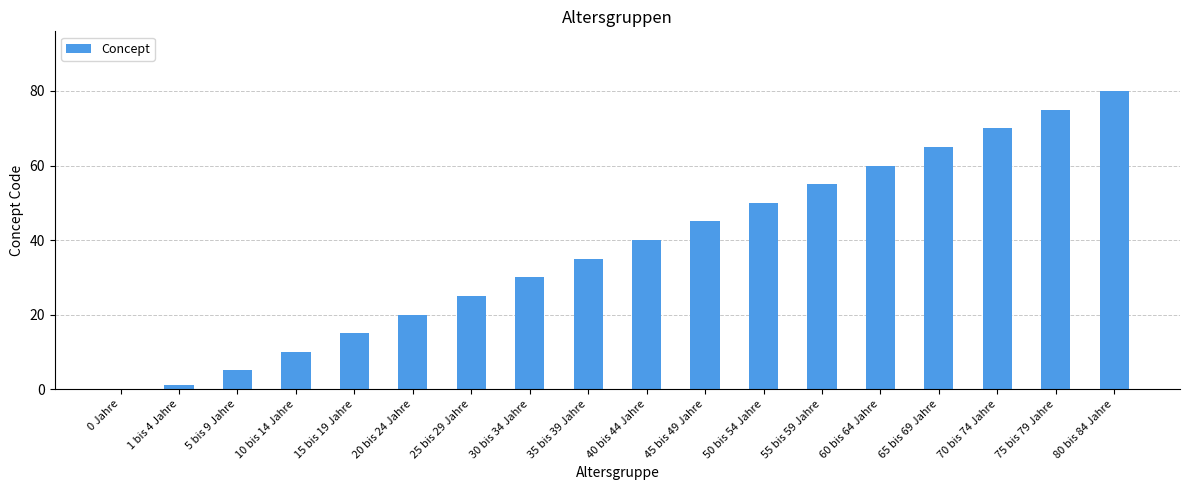

Which has a higher value, 40 bis 44 Jahre or 10 bis 14 Jahre?

40 bis 44 Jahre